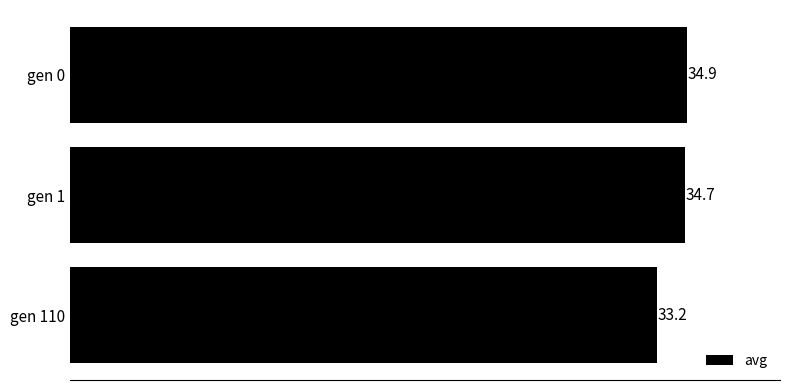

Reading top to bottom, transcribe all the data shown in this chart.

gen 0=34.9	gen 1=34.7	gen 110=33.2